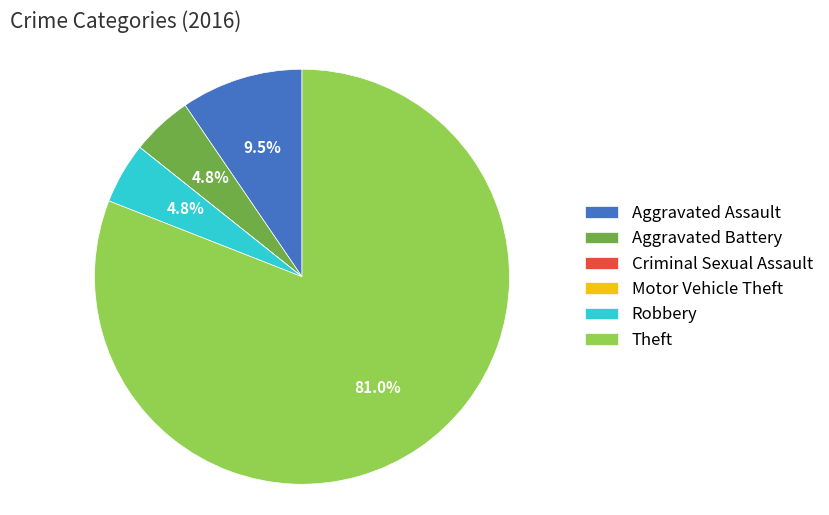

To the nearest percent, what is the average slice percentage?

17%